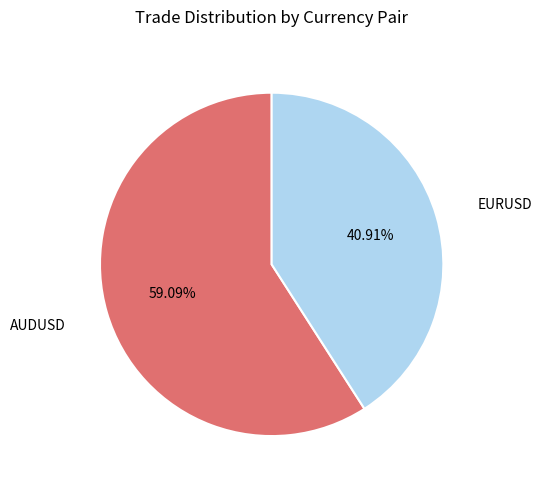

Is there any slice that represents more than half of the pie?

Yes